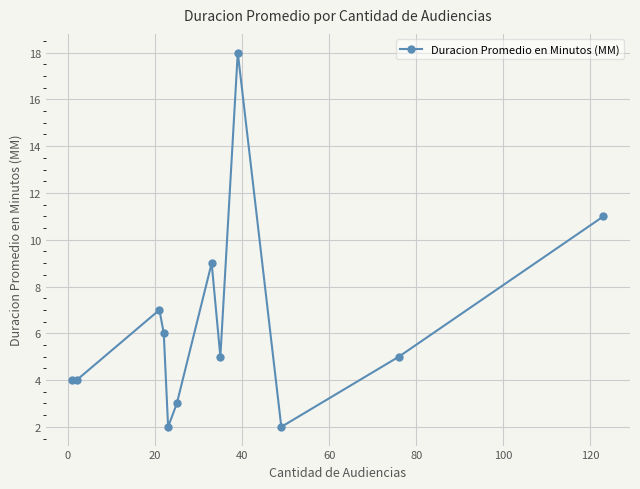

True or false: the data has more than 0 interior local peaks.

True